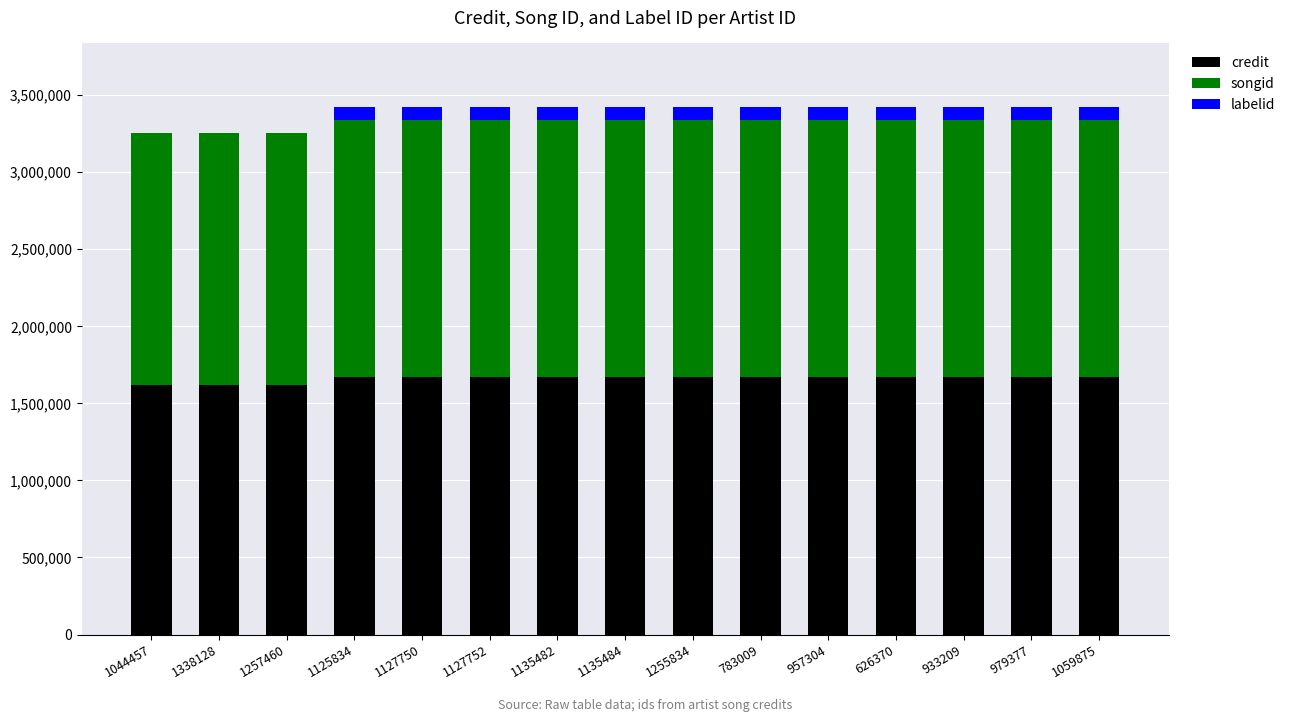

Are the bars horizontal?

No